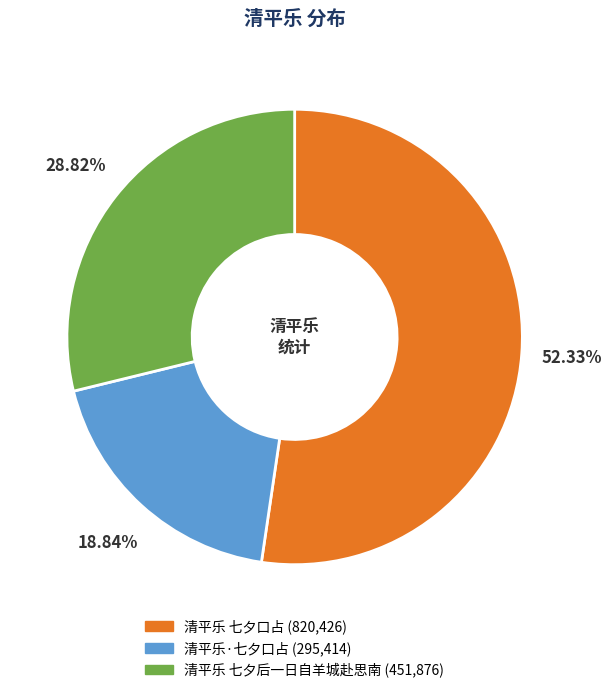

To the nearest percent, what is the average slice percentage?

33%